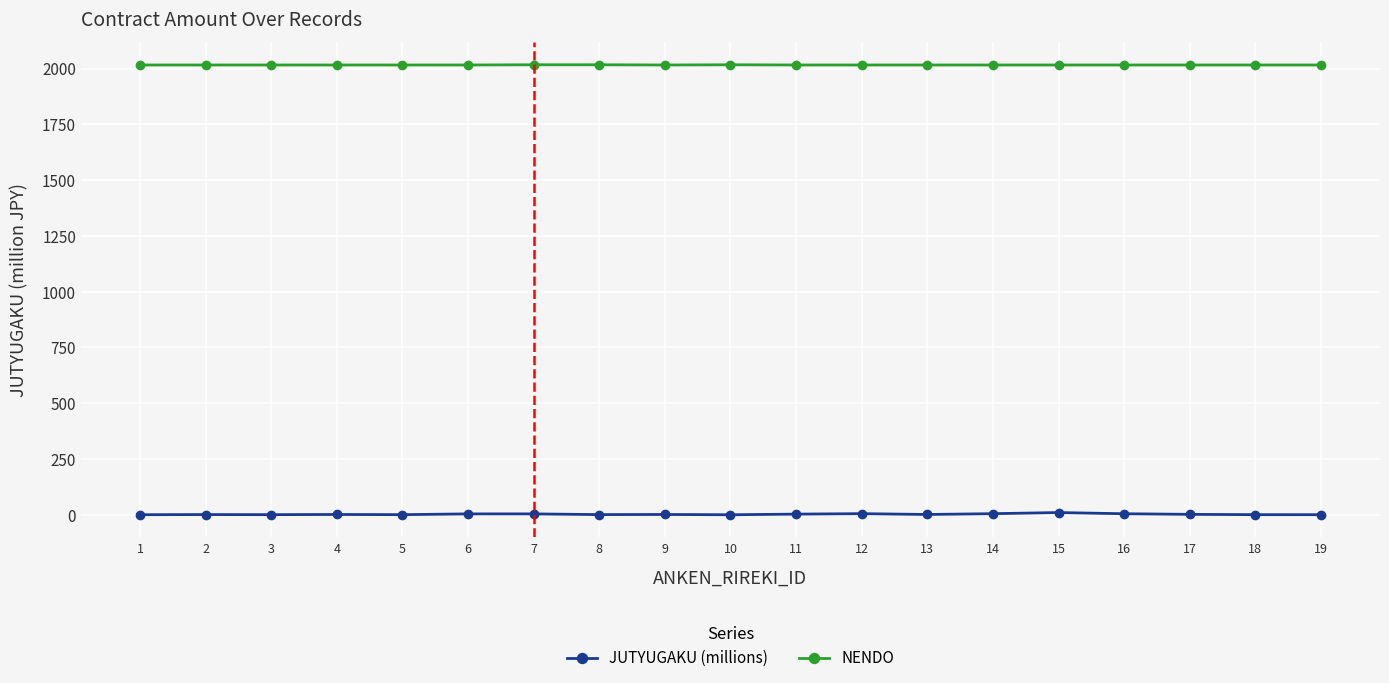

True or false: JUTYUGAKU (millions) and NENDO intersect in this chart.

False